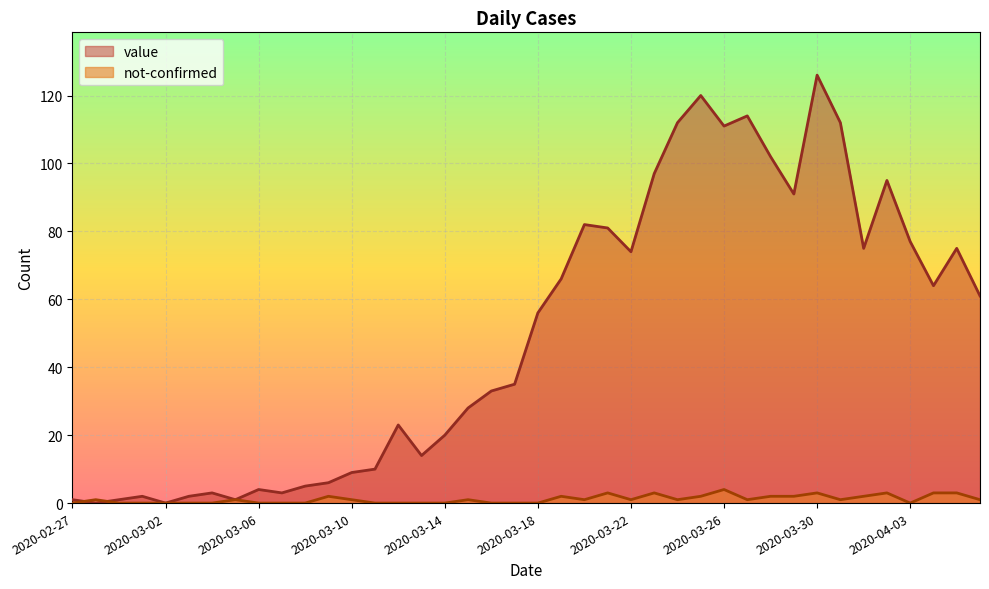

What is the total value across all series at 2020-04-01?

77